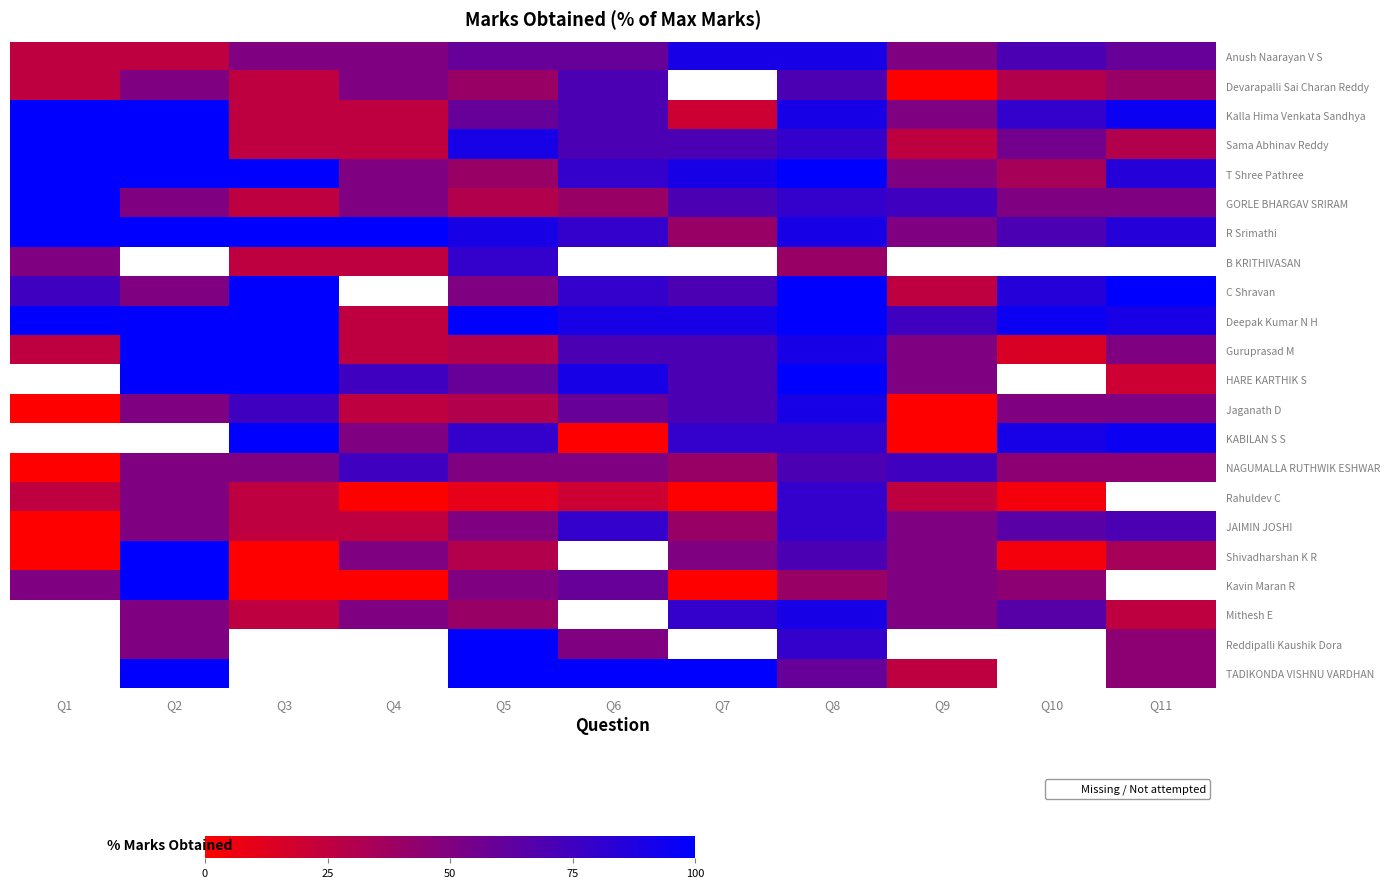

What is the difference between the highest and lowest values at Q6?

100.0